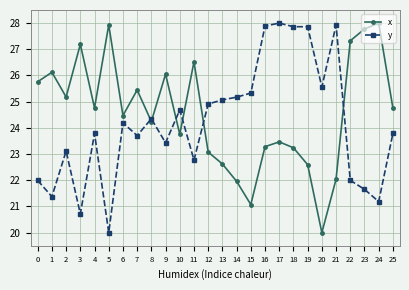

What is the minimum value shown in the chart?

20.0